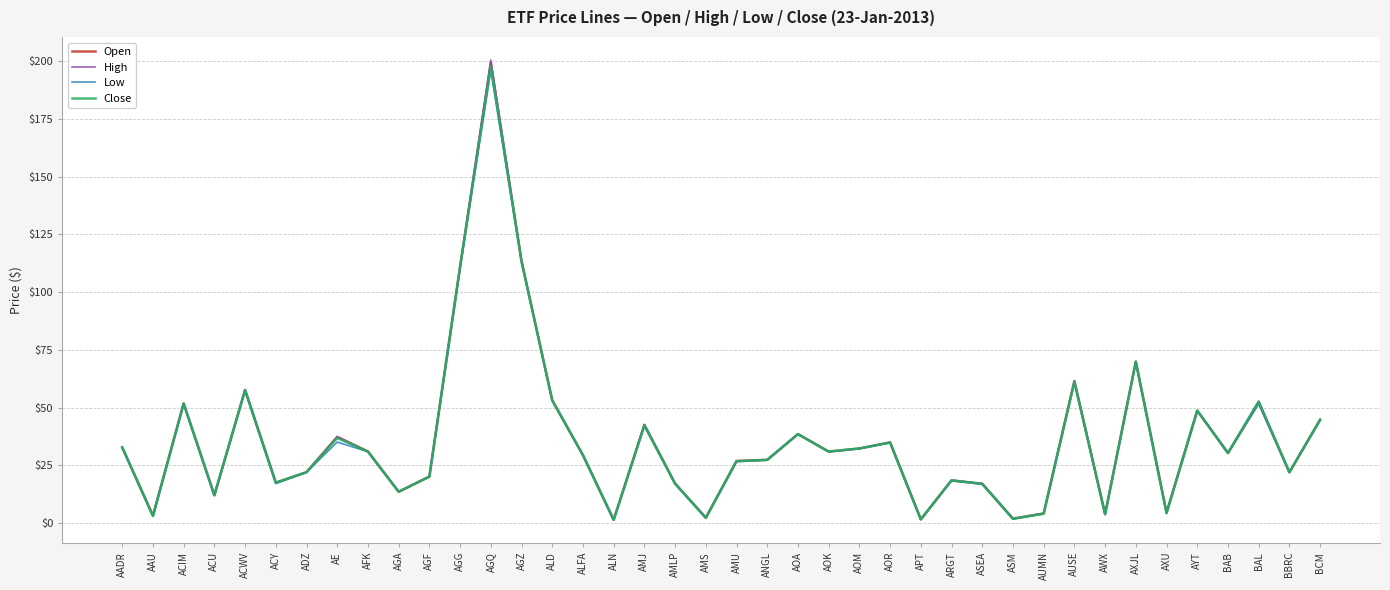

How many series are shown in this chart?

4